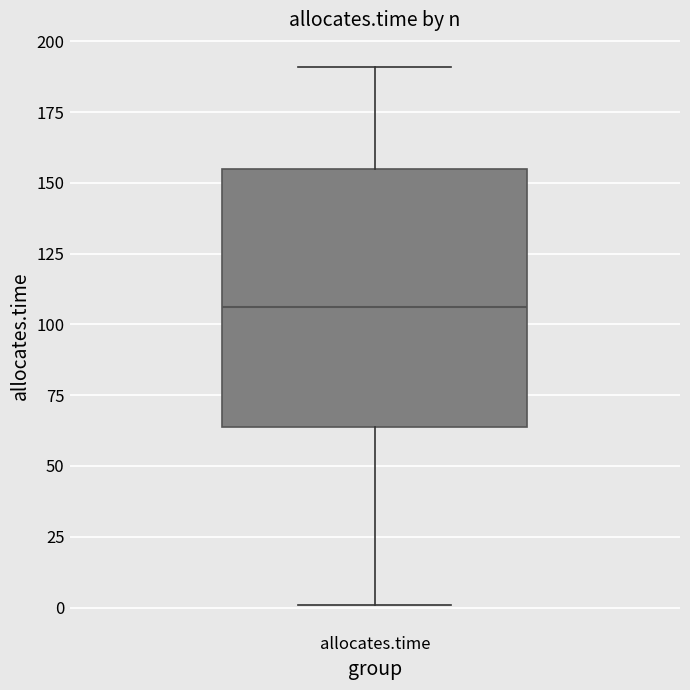

Transcribe this box plot: give where the median line is, the range the box spans, and where the two whiskers end, as read against the y-axis. The values are not printed on the chart, so give them approximately, as read against the axis.

median 105, box 65 to 155, whiskers 0 to 190